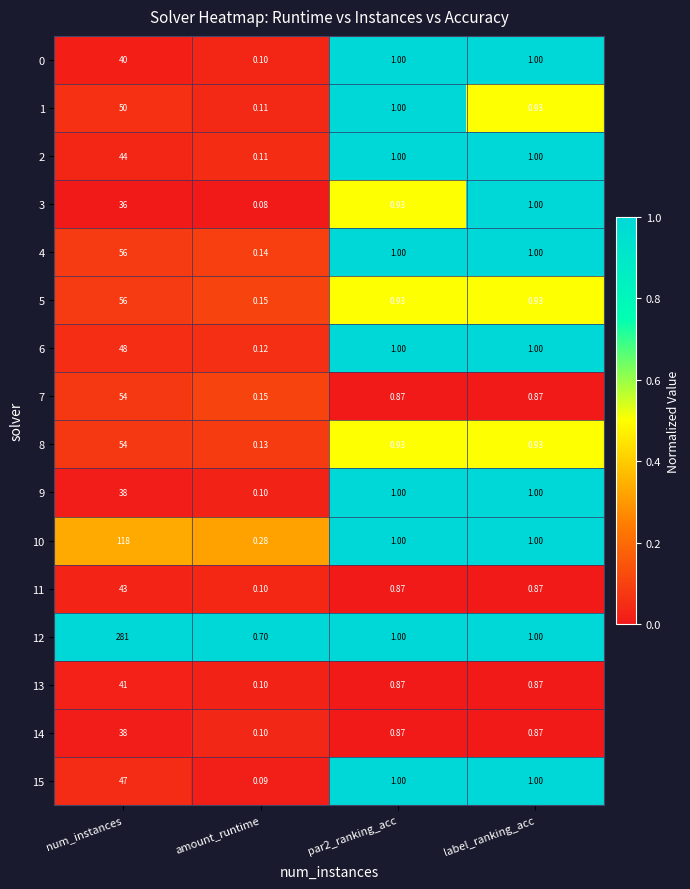

Where does the 0 series first go above 1?

num_instances